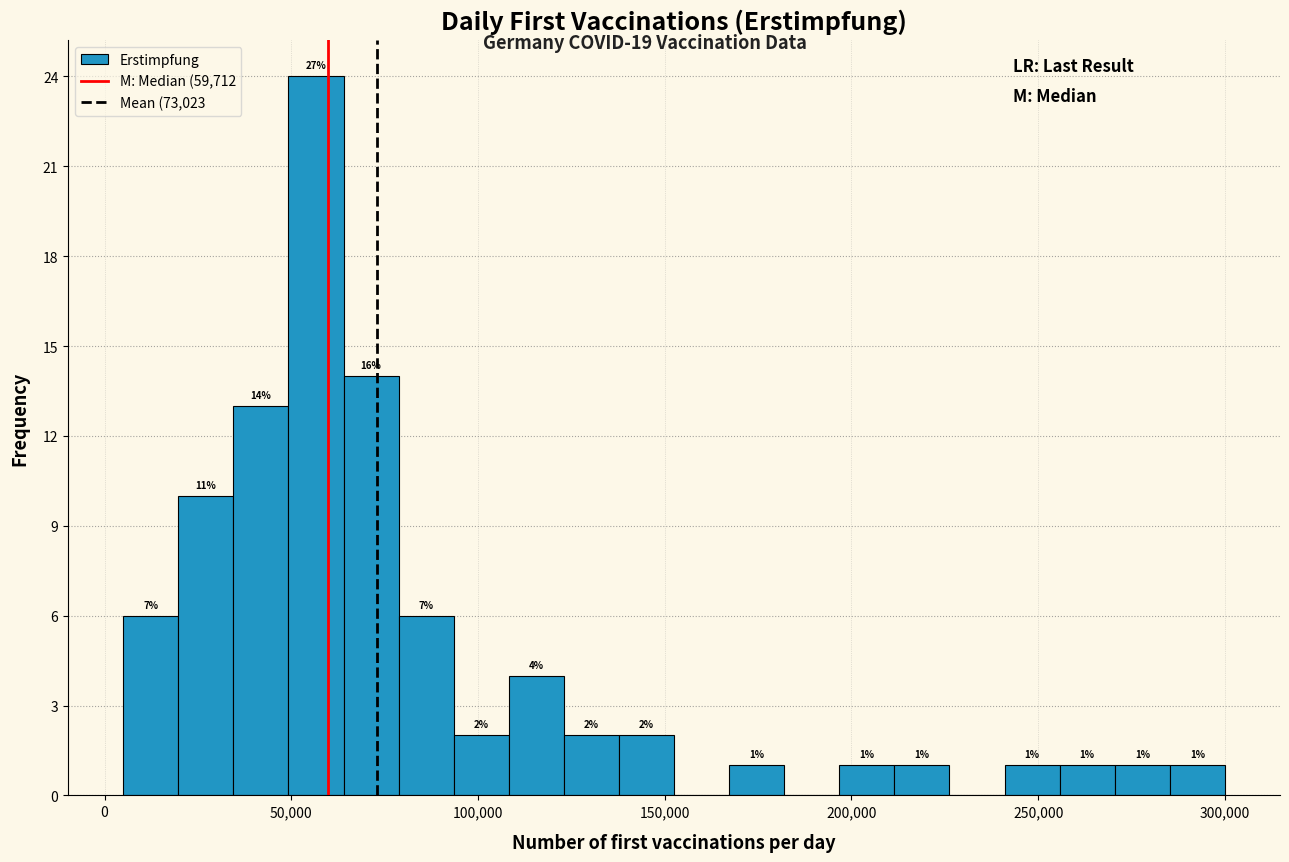

Around what value on the x-axis is the tallest bar? Give the approximate position of its centre, as read against the axis.

55000